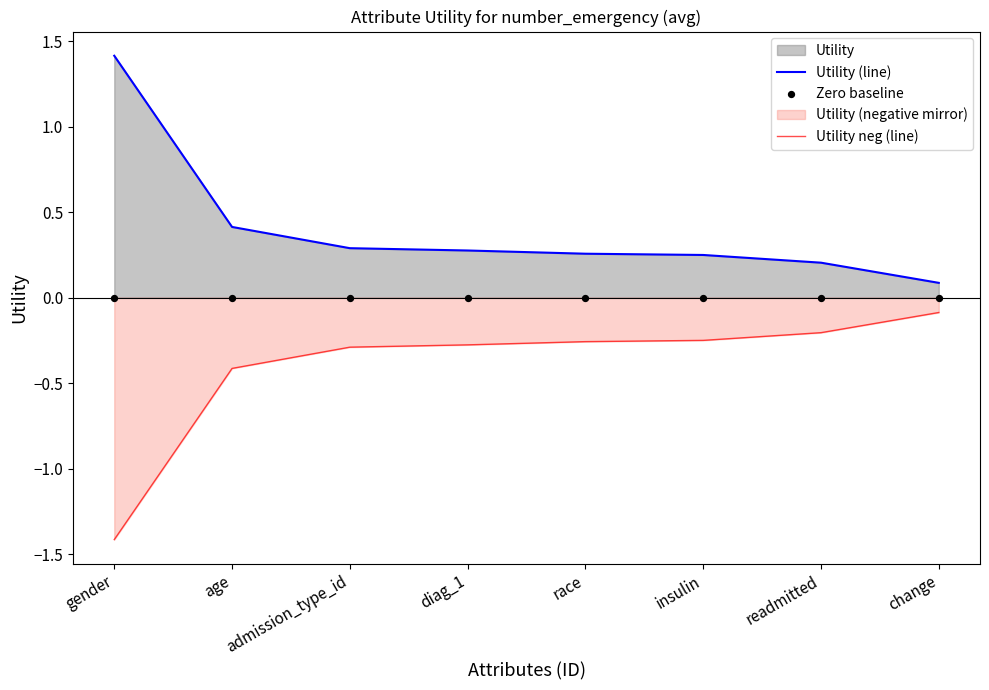

What is the lowest value of the Utility neg (line) series?

-1.4